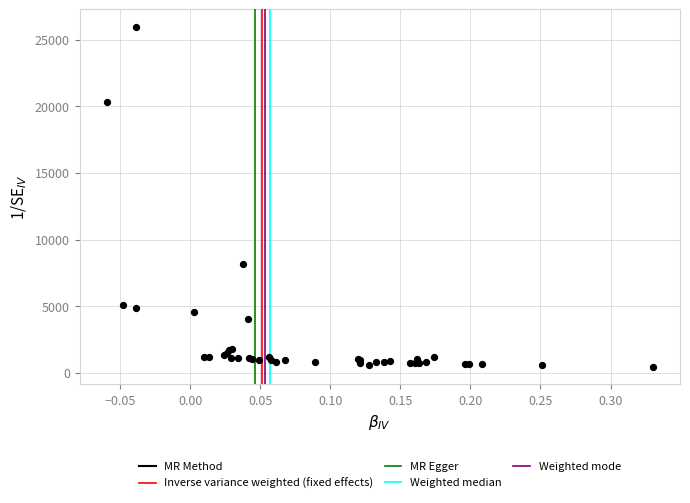

What Y value in the scatter plot is closest to 13199?

8143.2